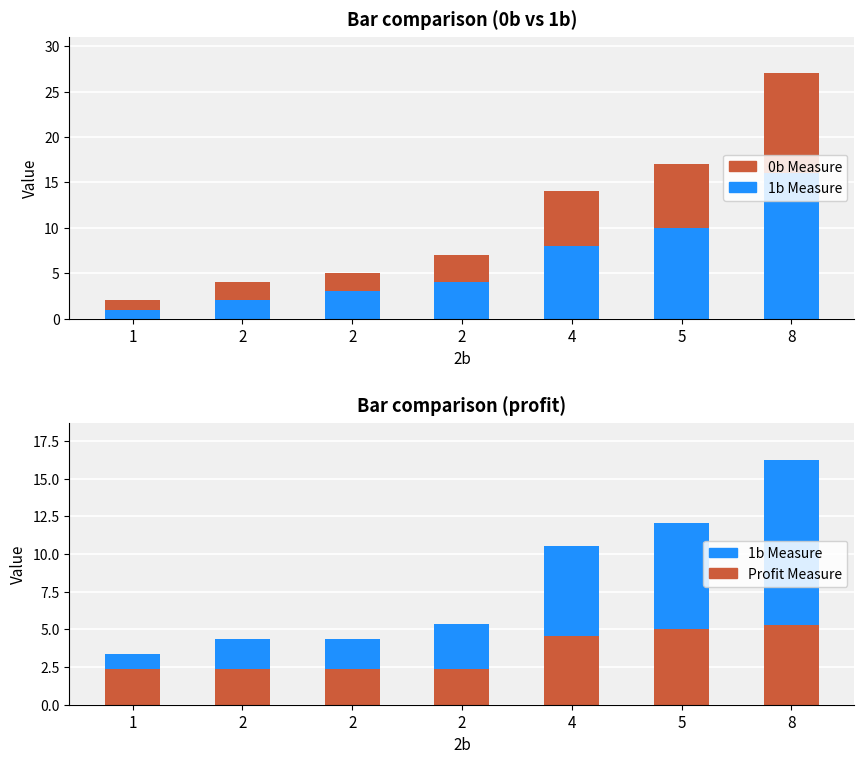

What is the maximum value for 1b?

11.0